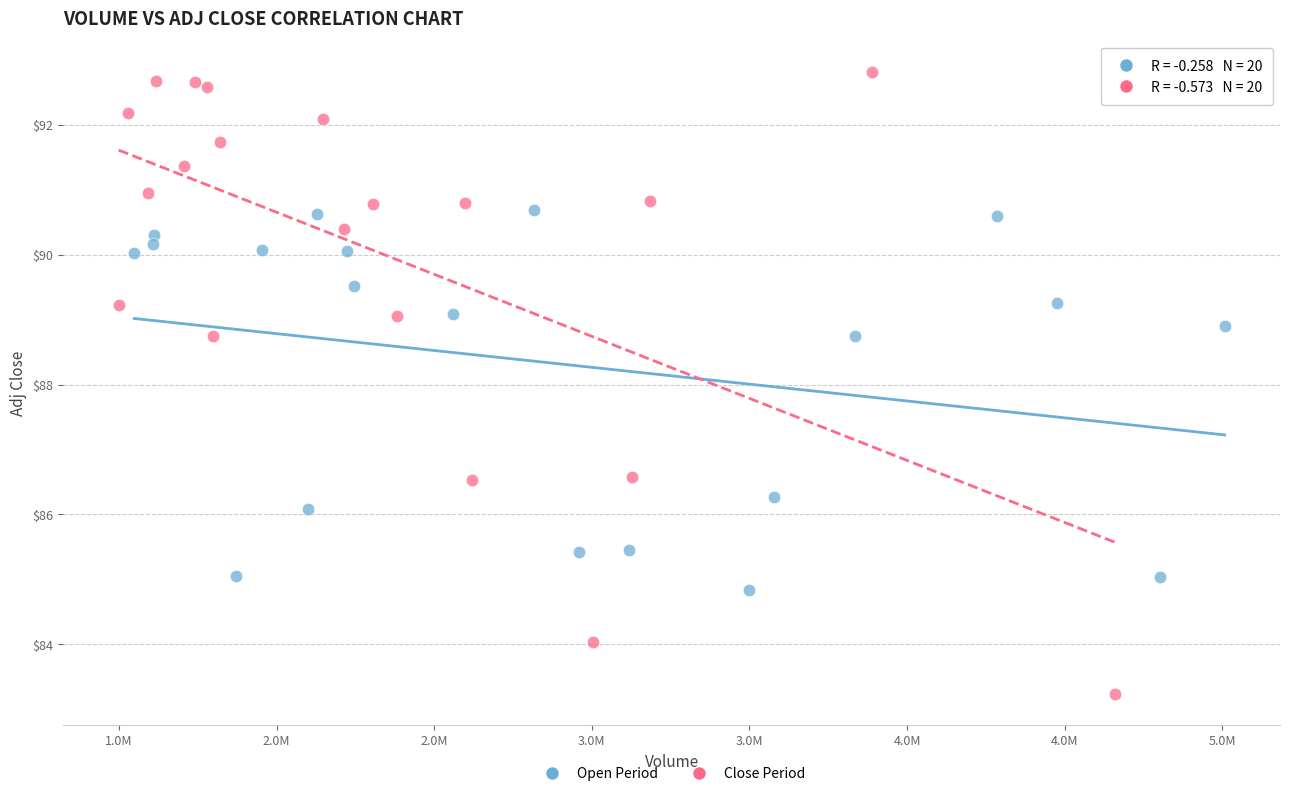

Which series reaches the minimum Y coordinate?

Close Period